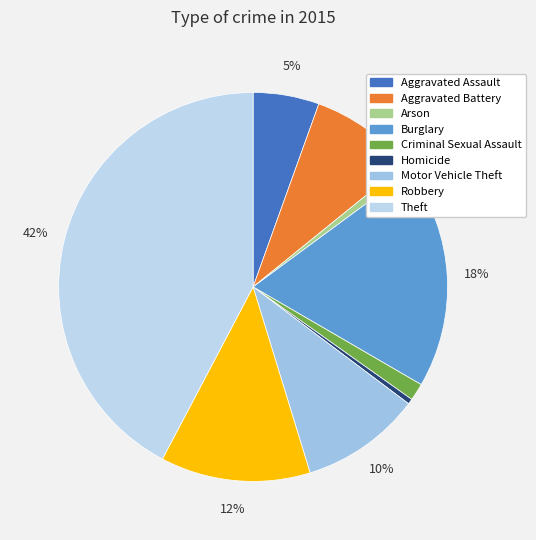

Is there a majority slice in this chart?

No